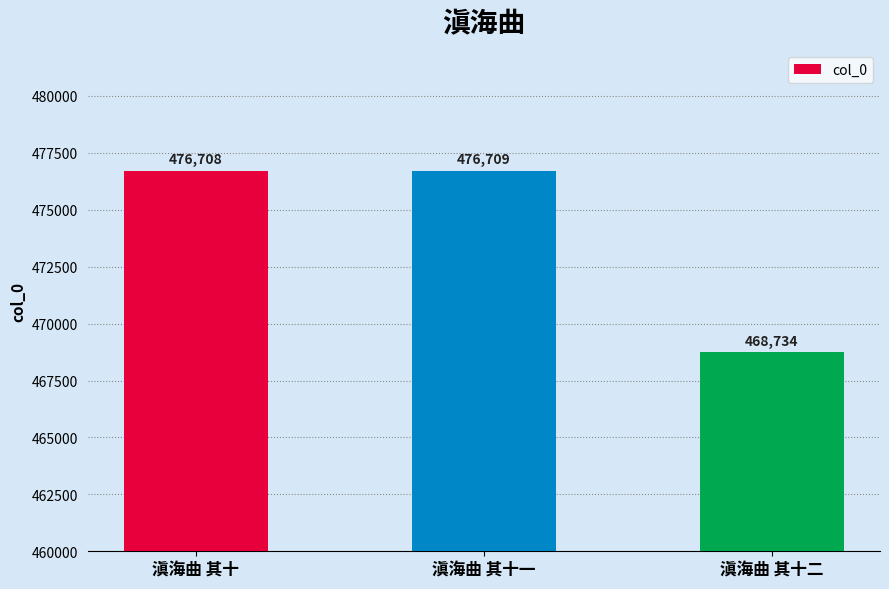

Rank the categories by value from lowest to highest.

滇海曲 其十二, 滇海曲 其十, 滇海曲 其十一